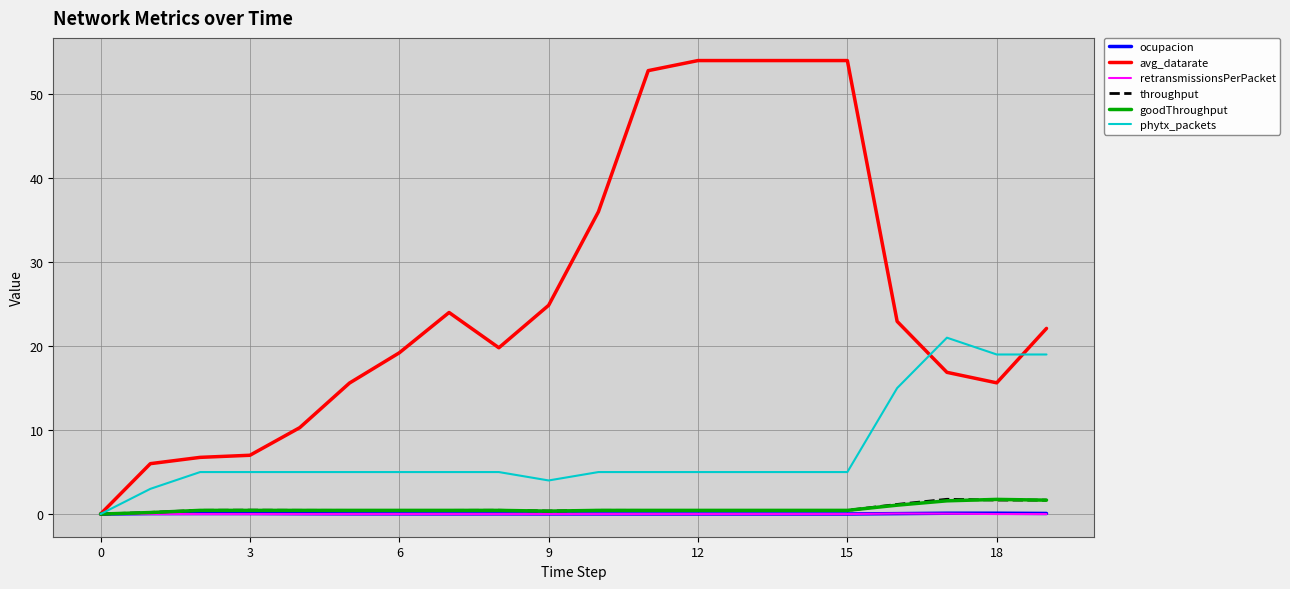

Is it true that phytx_packets equals 5.0 at 15?

True